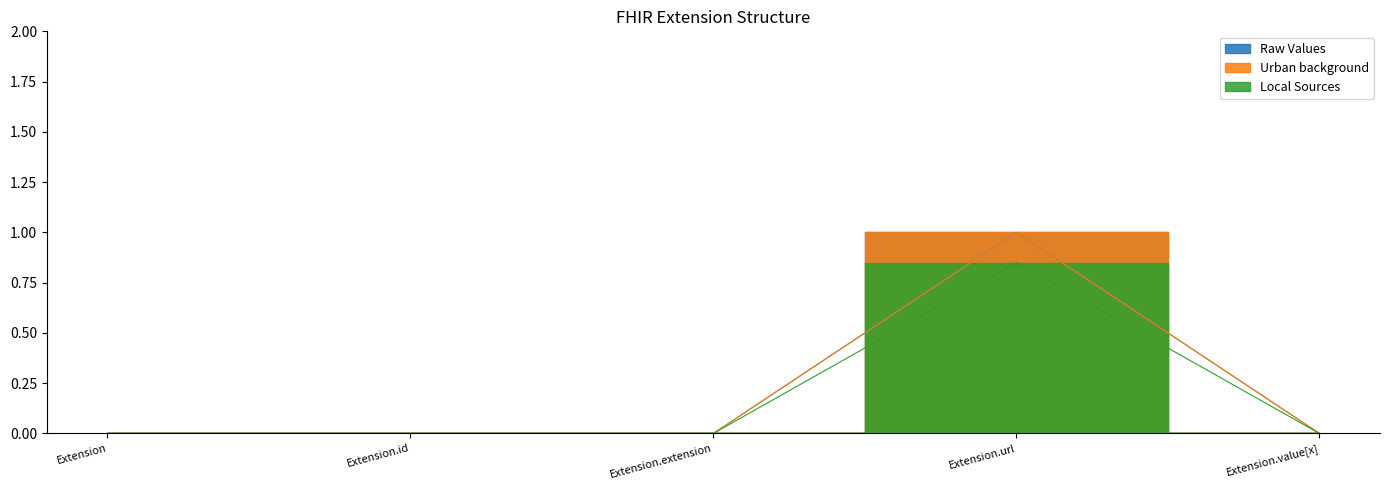

Is the value of Raw Values at Extension.url greater than the value of Urban background at Extension.url?

No